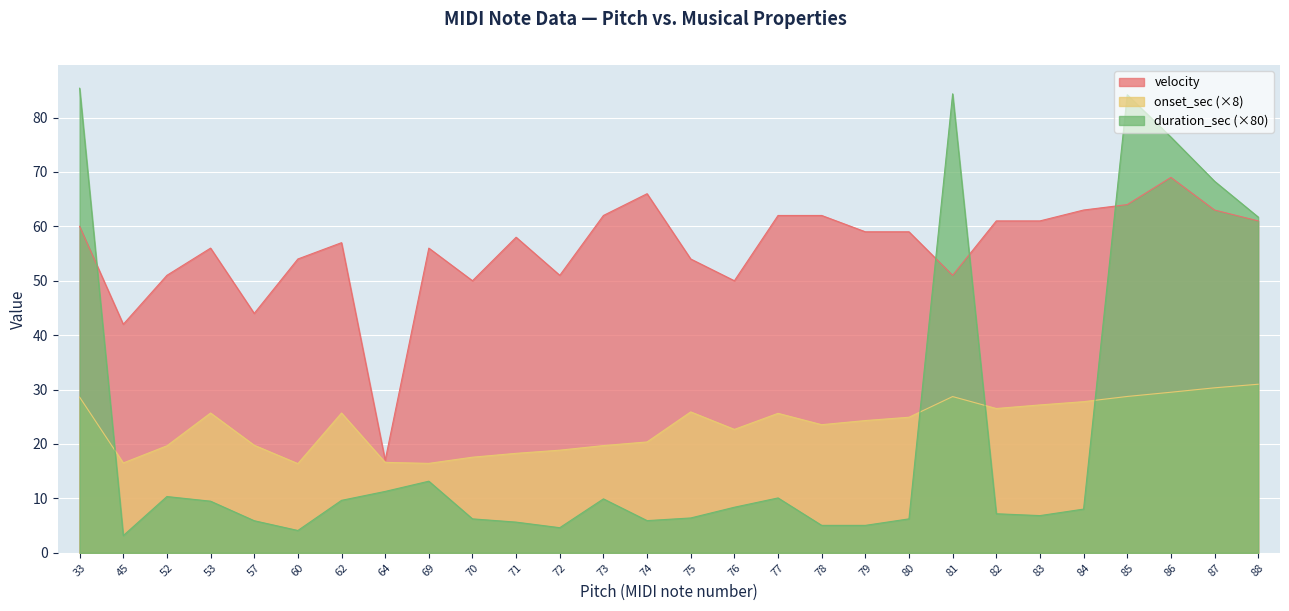

What is the value of the onset_sec point at the 26th from the left?

29.5